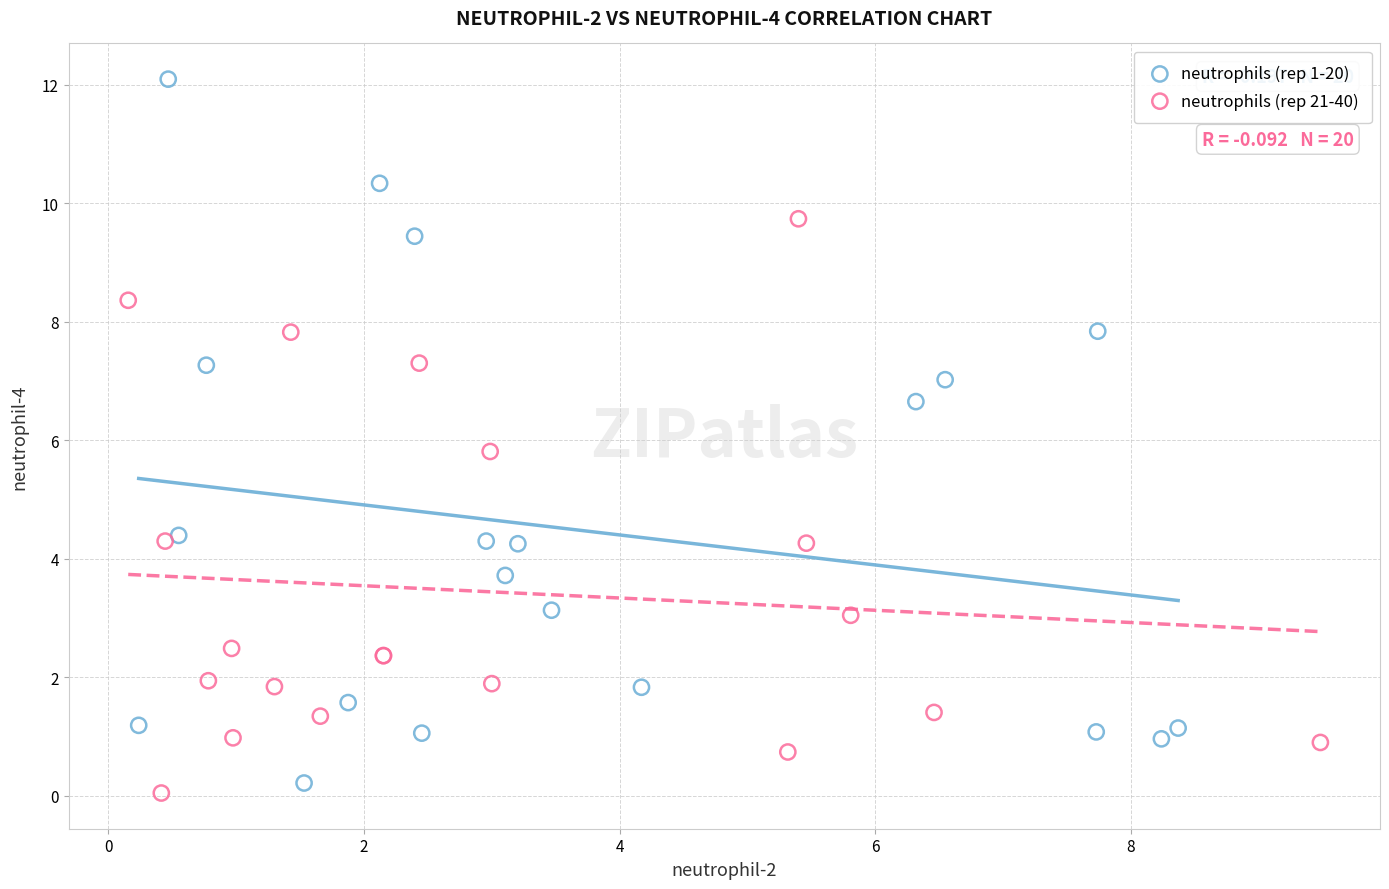

What are all the series names shown in the legend?

neutrophils (rep 1-20), neutrophils (rep 21-40)